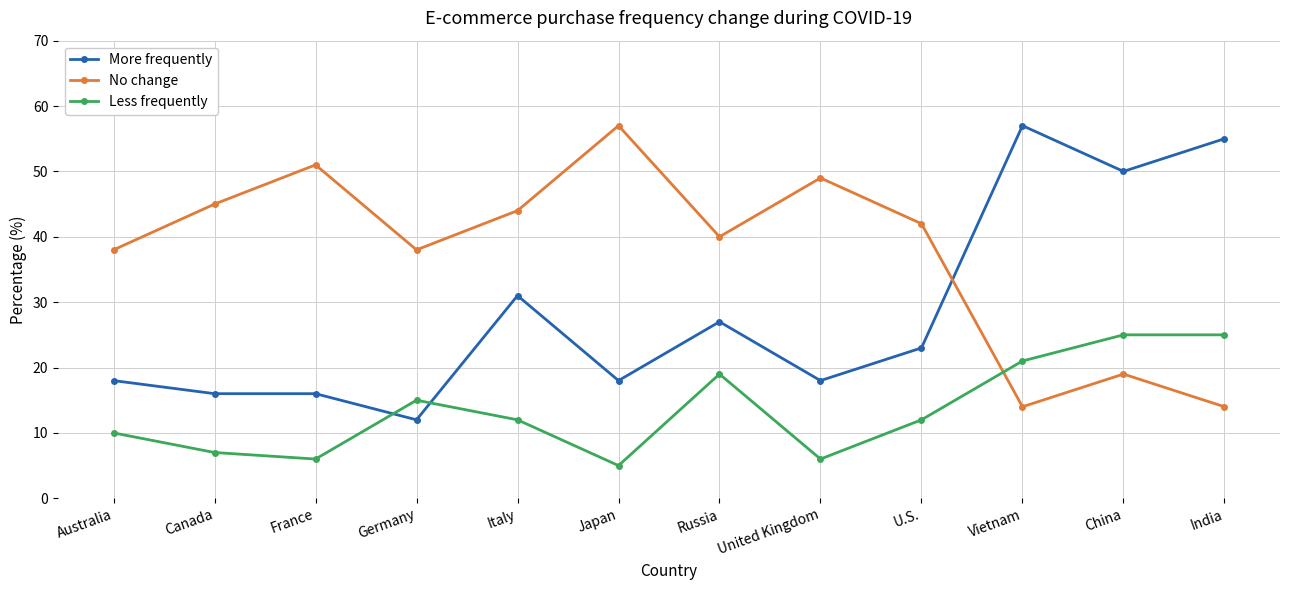

Reading left to right, what are all the values shown in this chart?

More frequently: Australia=18	Canada=16	France=16	Germany=12	Italy=31	Japan=18	Russia=27	United Kingdom=18	U.S.=23	Vietnam=57	China=50	India=55
No change: Australia=38	Canada=45	France=51	Germany=38	Italy=44	Japan=57	Russia=40	United Kingdom=49	U.S.=42	Vietnam=14	China=19	India=14
Less frequently: Australia=10	Canada=7	France=6	Germany=15	Italy=12	Japan=5	Russia=19	United Kingdom=6	U.S.=12	Vietnam=21	China=25	India=25